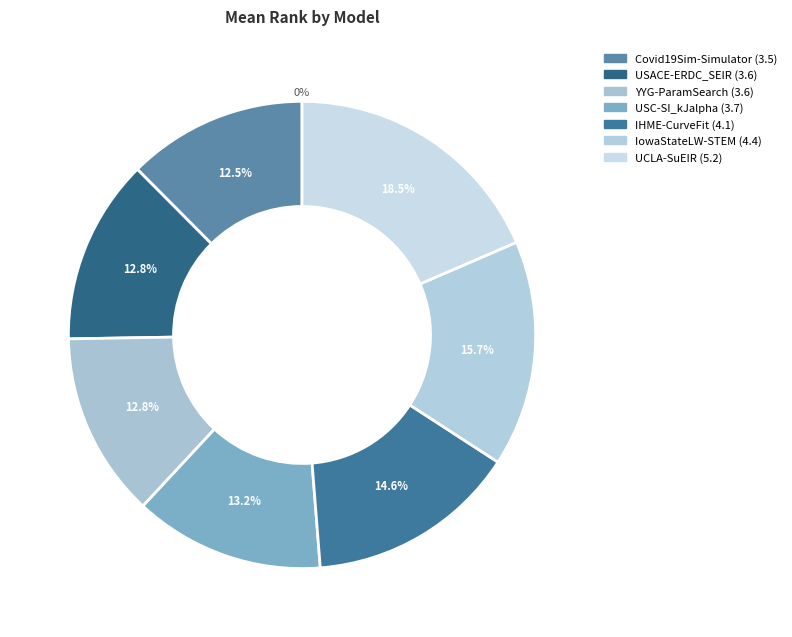

To the nearest percent, what is the difference between the largest and smallest slice percentages?

6%